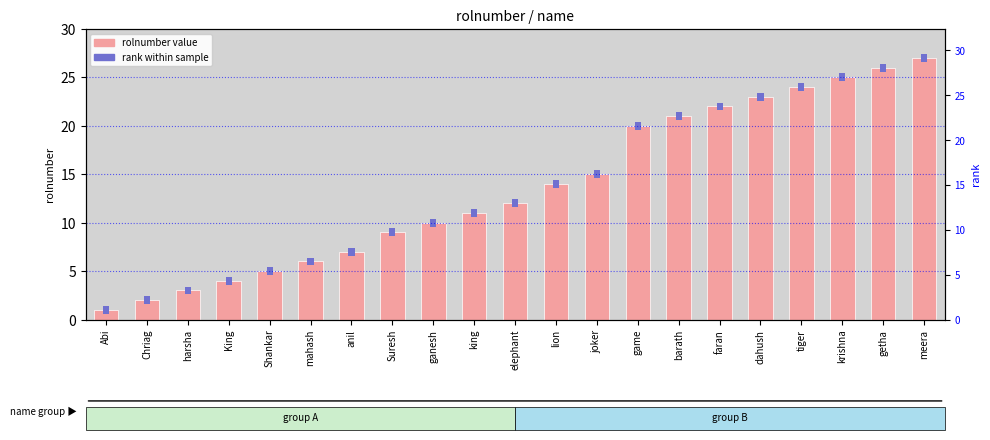

Reading left to right, transcribe all the data shown in this chart.

rolnumber: 1.0	2.0	3.0	4.0	5.0	6.0	7.0	9.0	10.0	11.0	12.0	14.0	15.0	20.0	21.0	22.0	23.0	24.0	25.0	26.0	27.0
rank within sample: 0.8	0.8	0.8	0.8	0.8	0.8	0.8	0.8	0.8	0.8	0.8	0.8	0.8	0.8	0.8	0.8	0.8	0.8	0.8	0.8	0.8